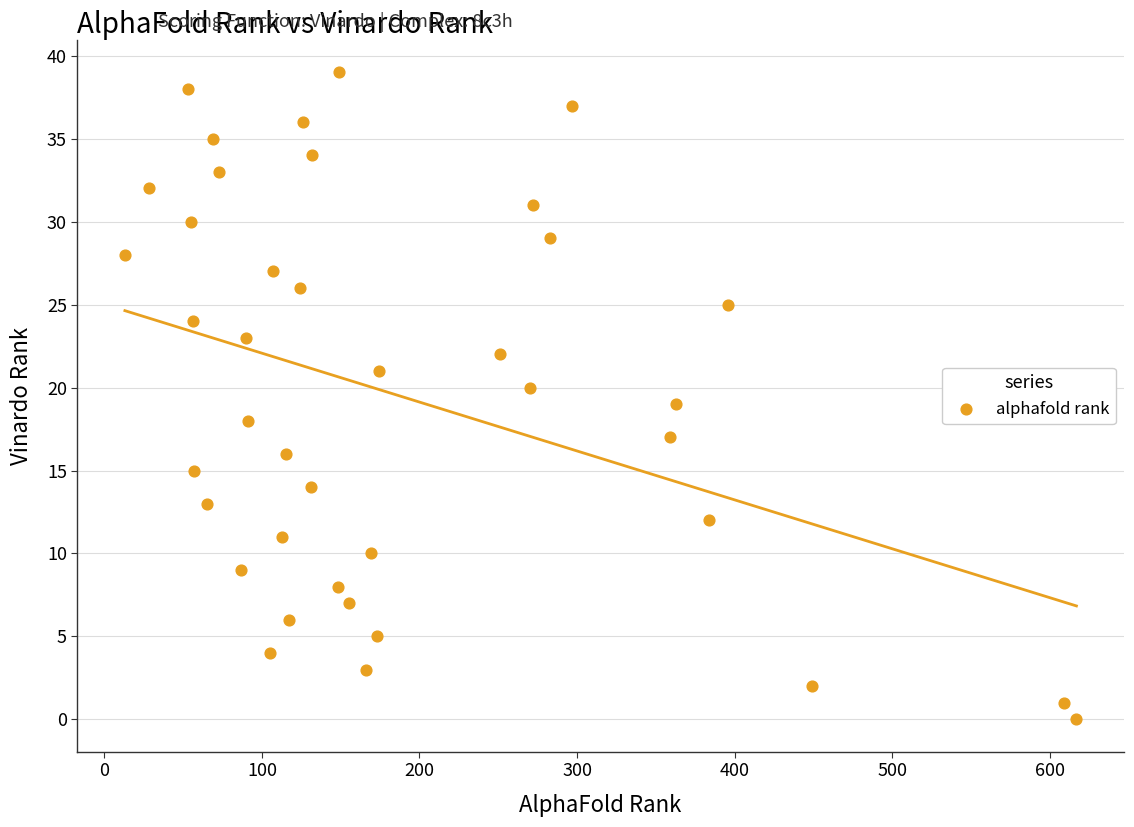

What is the range of Y values (max minus min)?

39